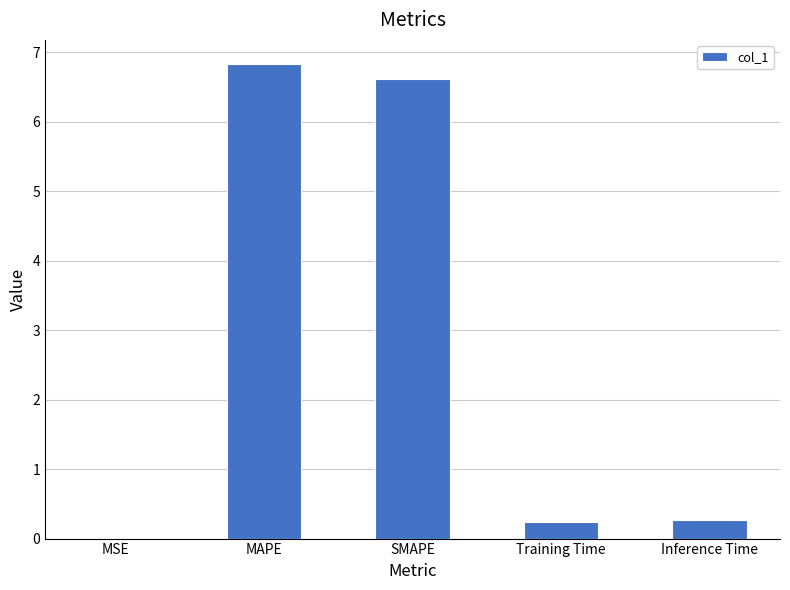

What is the sum of all values?

14.0